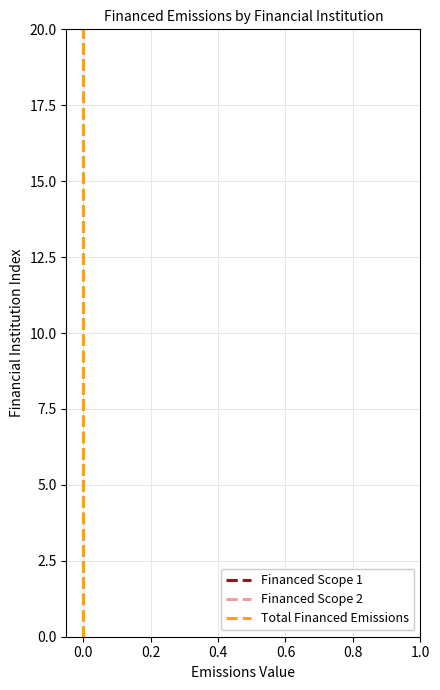

What is the average value of the Financed Scope 2 series?

10.0